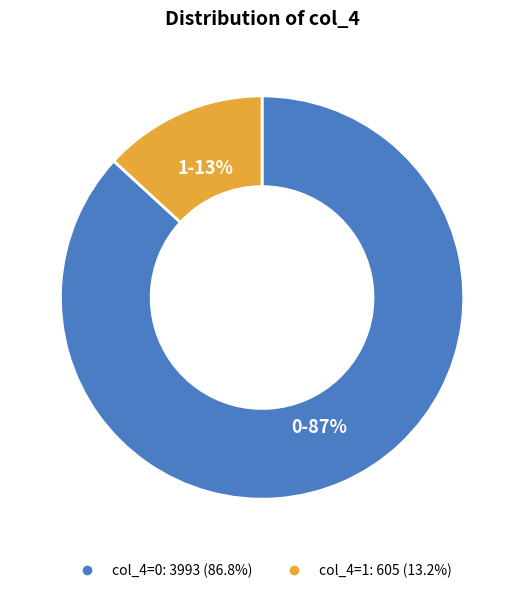

Does any single category account for the majority?

Yes